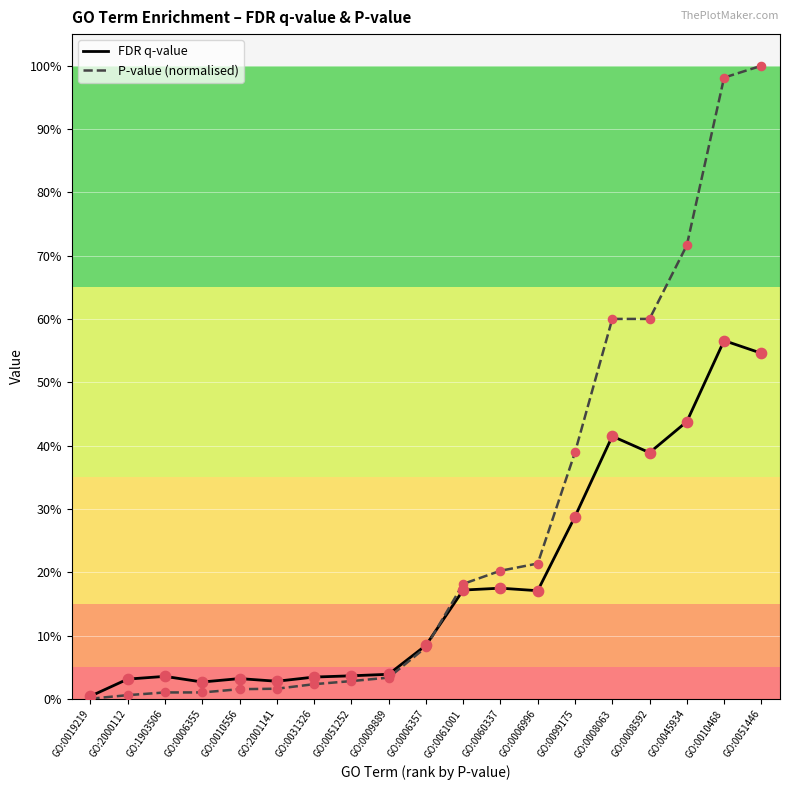

Is the value of P-value (normalised) at GO:0099175 greater than the value of FDR q-value at GO:0060337?

Yes